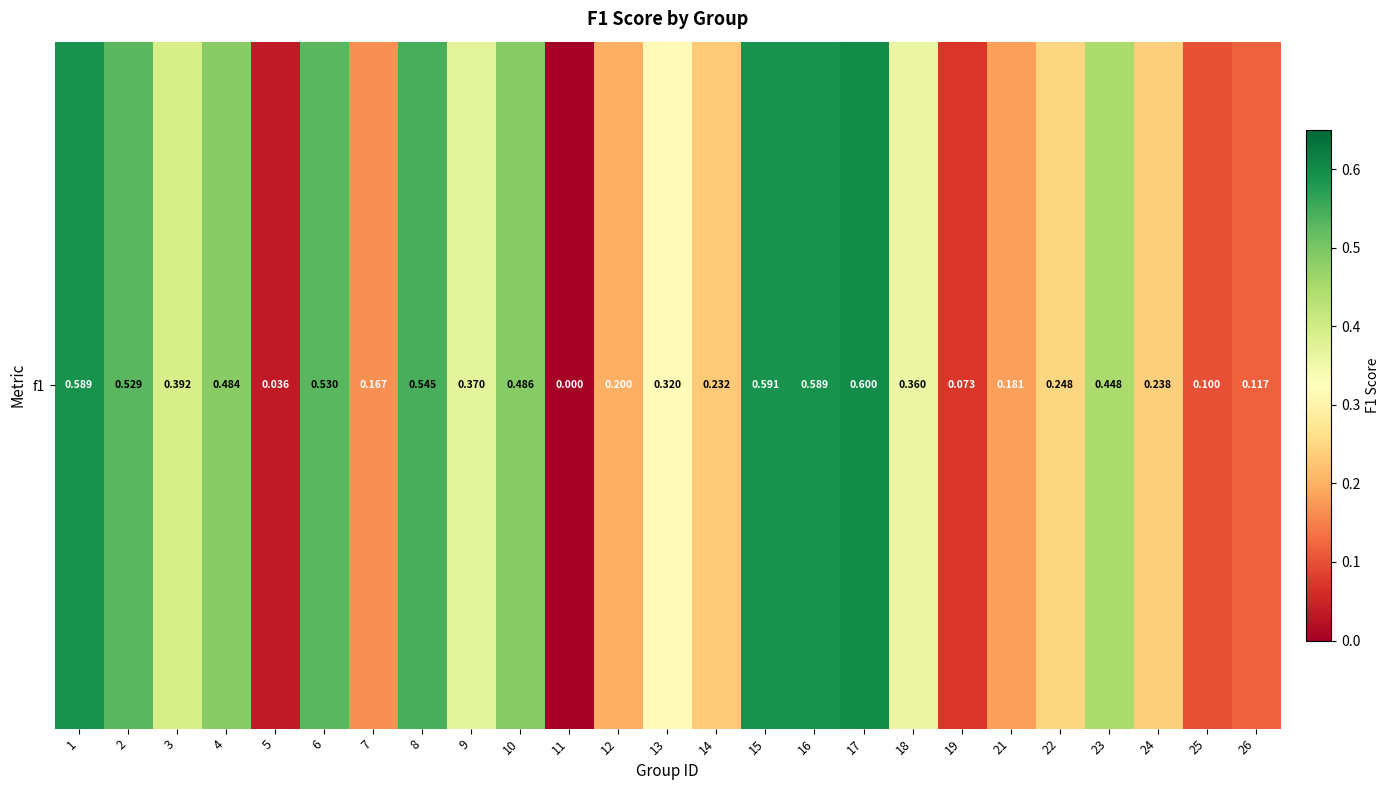

Reading right to left, what are all the values shown in this chart?

0.1	0.1	0.2	0.4	0.2	0.2	0.1	0.4	0.6	0.6	0.6	0.2	0.3	0.2	0.0	0.5	0.4	0.5	0.2	0.5	0.0	0.5	0.4	0.5	0.6